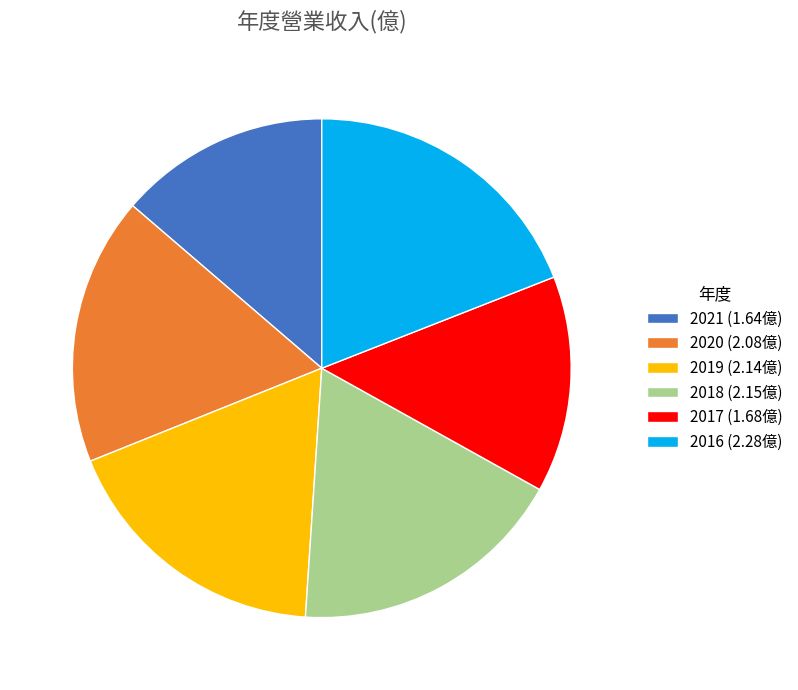

How many slices are in this pie chart?

6